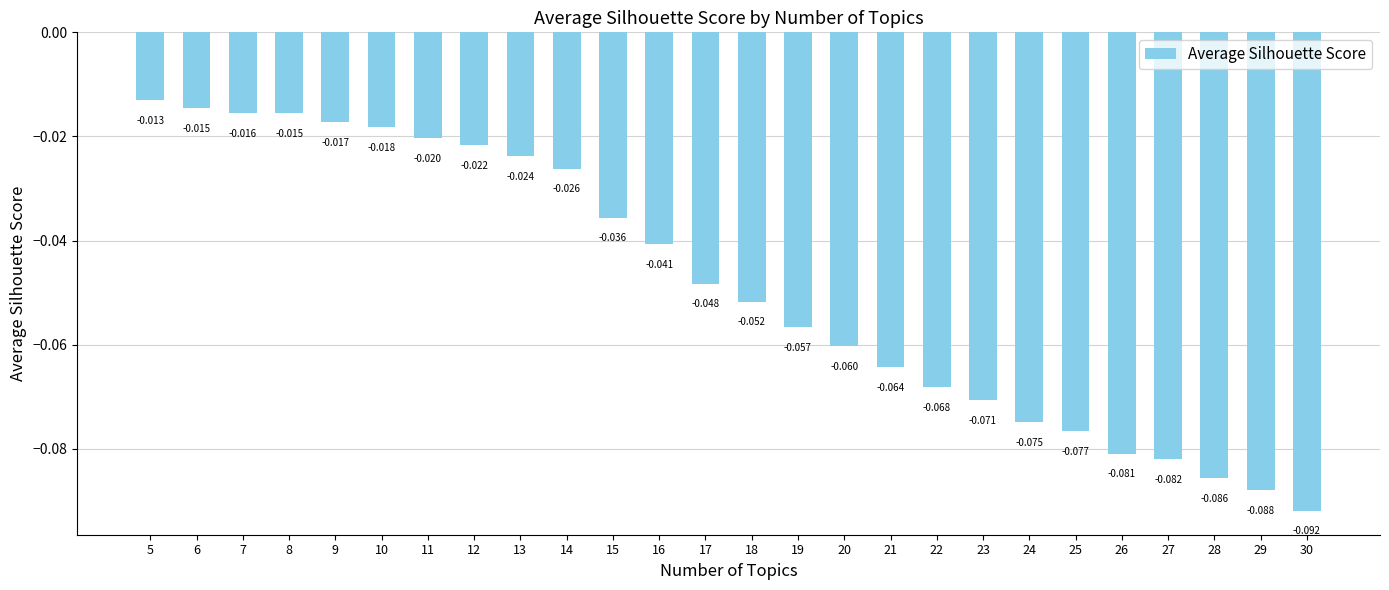

Which category has the lowest value across all series?

30